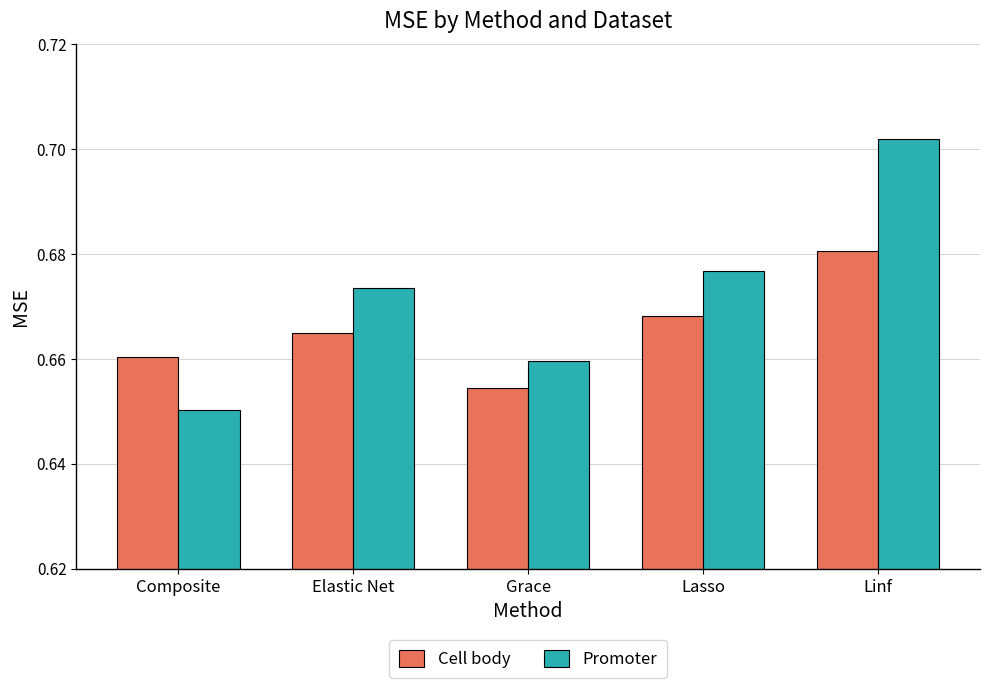

Rank the series by their average value, from highest to lowest.

Promoter, Cell body